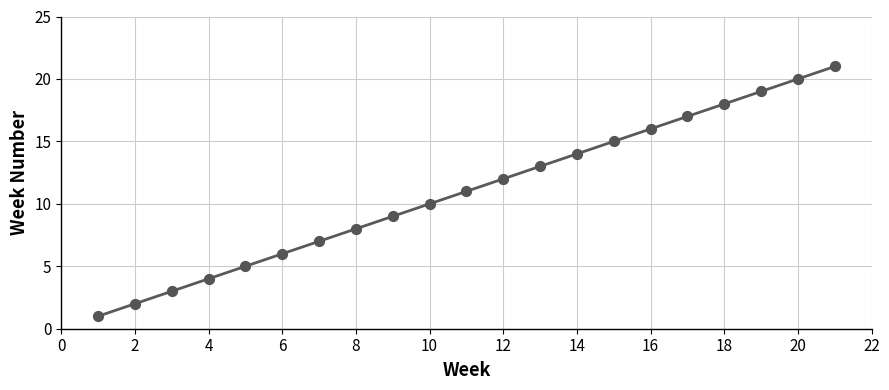

What is the change in value from 6 to 10?

+4